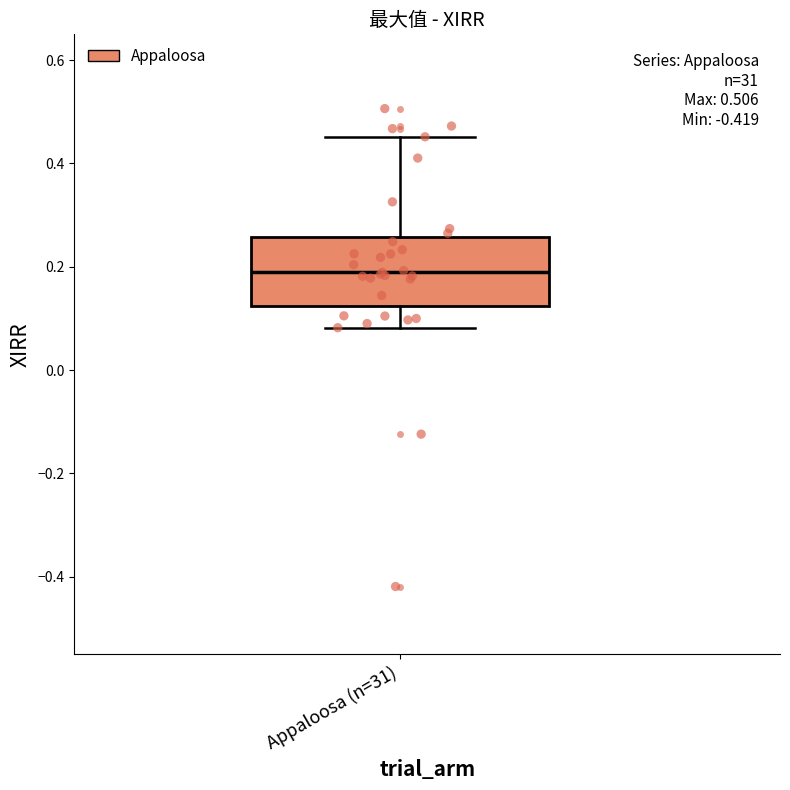

Transcribe this box plot: give where the median line is, the range the box spans, and where the two whiskers end, as read against the y-axis. The values are not printed on the chart, so give them approximately, as read against the axis.

median 0.18, box 0.12 to 0.26, whiskers 0.08 to 0.46